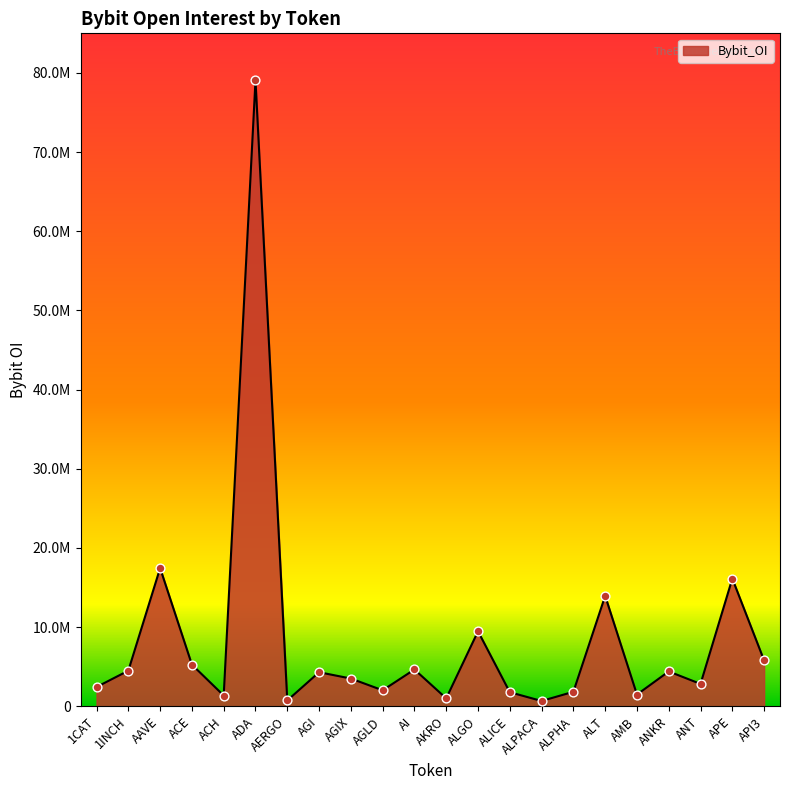

What is the ratio of the value at AGIX to the value at AGLD?

1.7